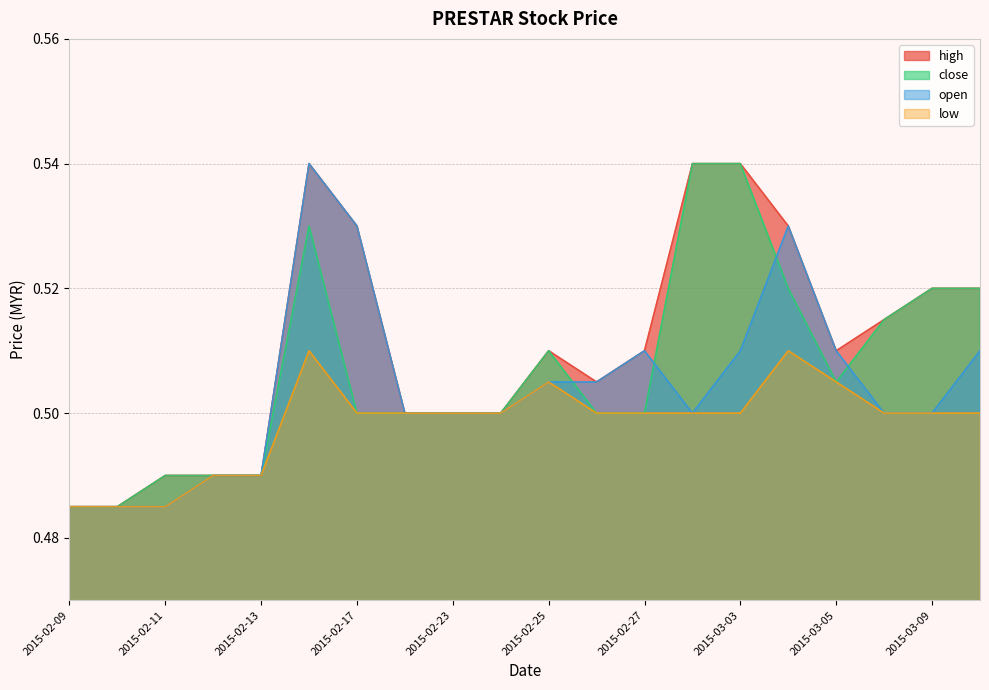

Is the value of high at 2015-03-02 greater than the value of open at 2015-02-10?

Yes